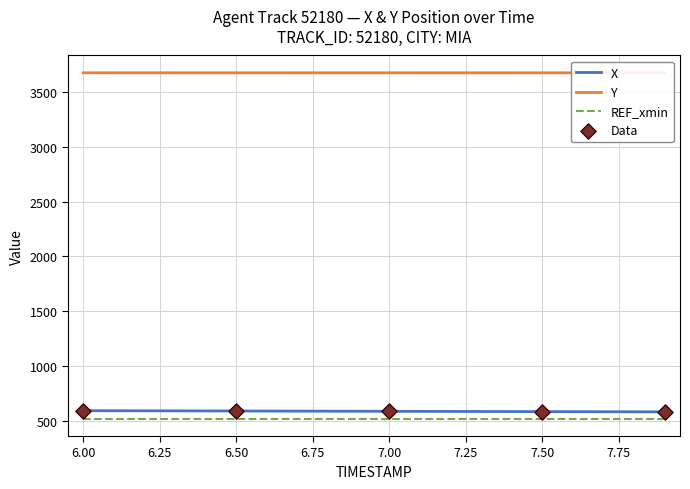

Which series has the largest total across all categories?

Y